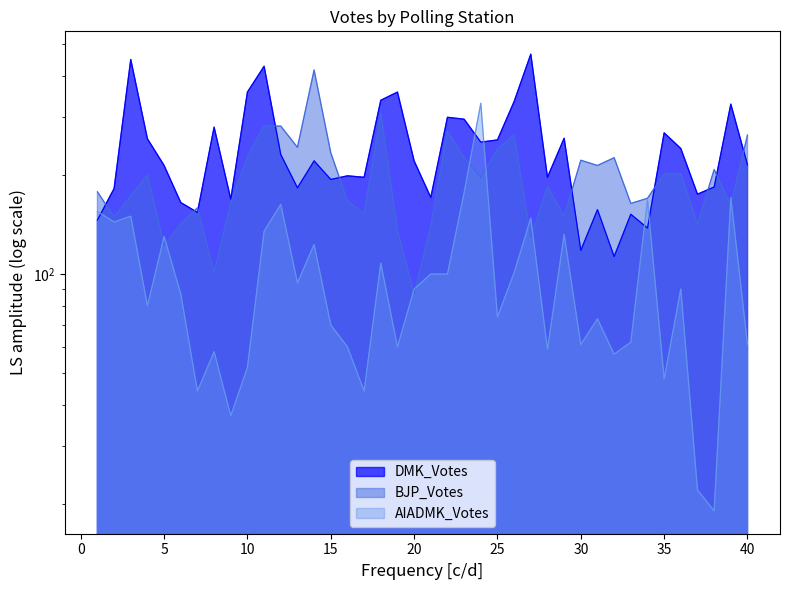

Reading left to right, transcribe all the data shown in this chart.

DMK_Votes: 146	182	450	258	214	165	154	280	169	358	429	231	183	221	194	199	197	338	358	221	171	300	296	252	256	335	467	197	259	118	157	113	152	138	269	241	175	184	329	215
BJP_Votes: 178	149	173	200	122	142	159	101	165	228	283	282	243	418	234	167	153	309	136	87	140	272	226	197	240	265	129	184	150	222	214	226	164	170	202	202	142	208	162	265
AIADMK_Votes: 155	144	150	80	130	87	44	58	37	52	135	163	94	123	70	60	44	108	60	90	100	100	177	331	74	101	148	59	132	61	73	57	62	168	48	90	22	19	171	61